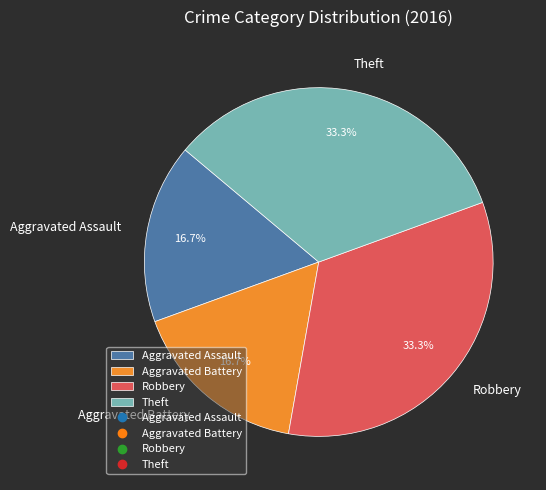

Is it true that Aggravated Assault is 17% of the pie?

True